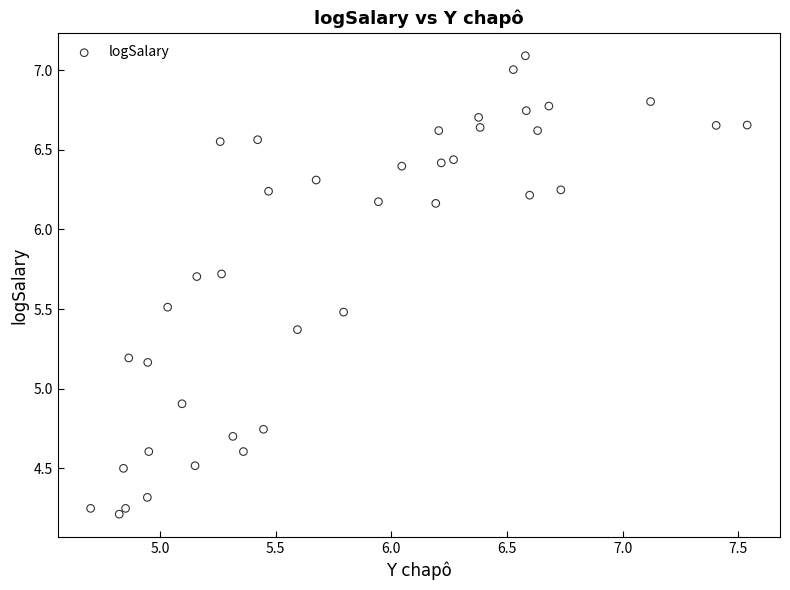

What is the range of X values (max minus min)?

2.8